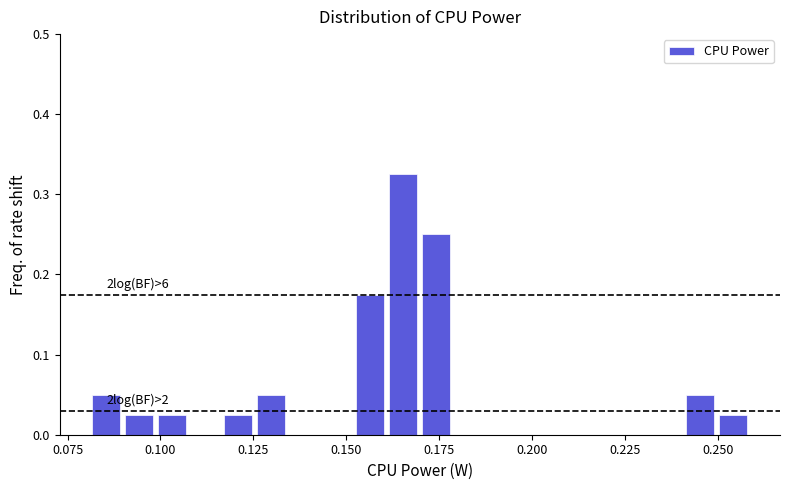

Read against the x-axis, roughly where is the centre of the tallest bar?

0.165